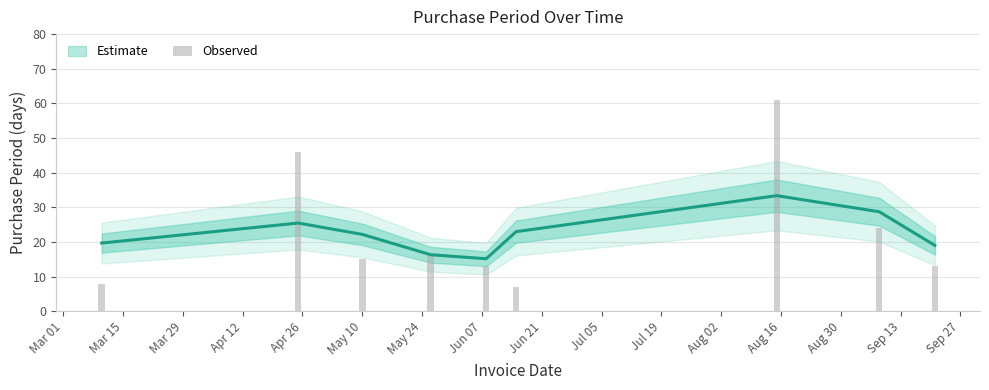

How many bars are there in total?

9